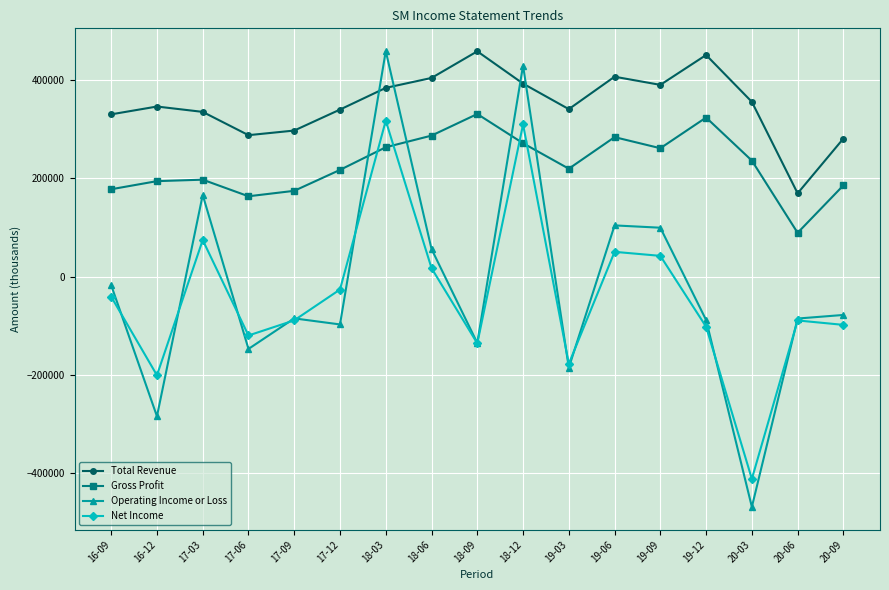

What is the average value of the Operating Income or Loss series?

-21088